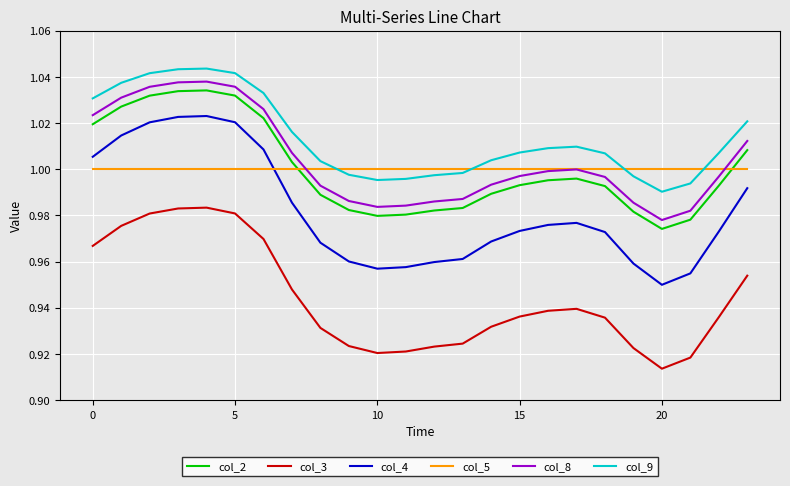

Which series has the widest spread of values?

col_4